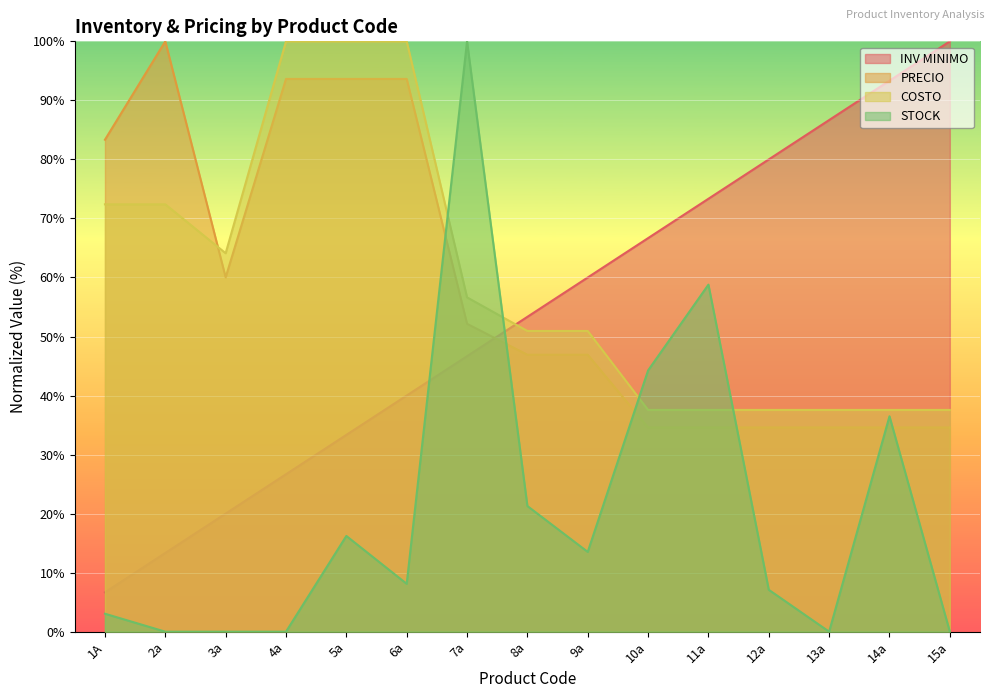

Which series ends up on top after the final intersection of COSTO and STOCK?

COSTO